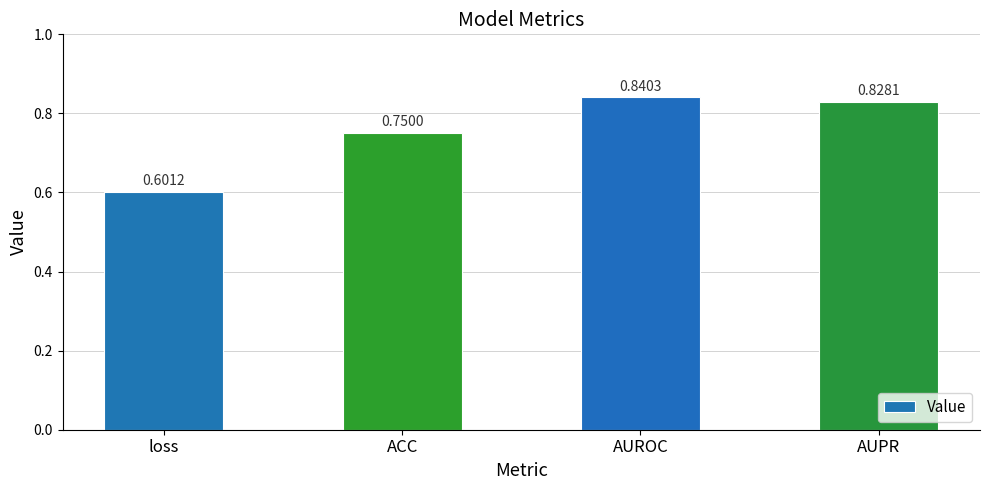

Count the number of categories in the chart.

4